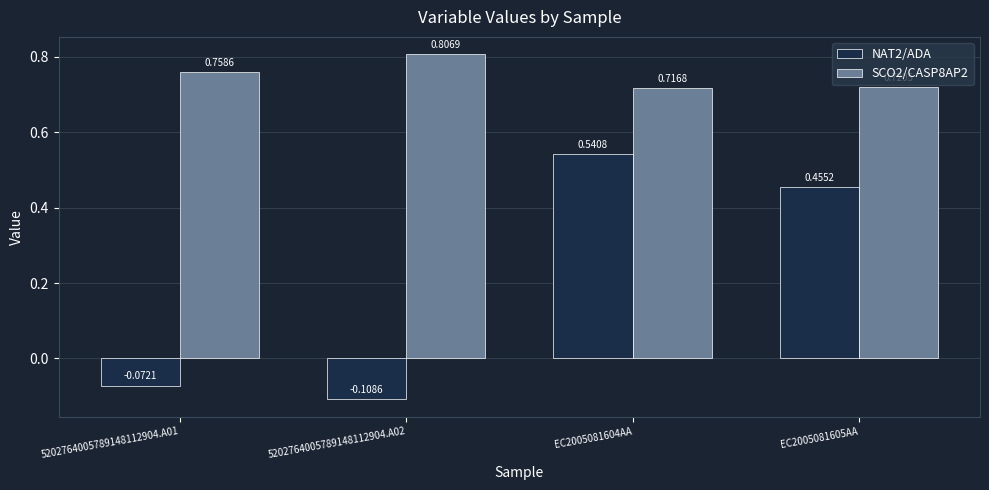

Which series changed the most between 5202764005789148112904.A01 and EC2005081605AA?

NAT2/ADA